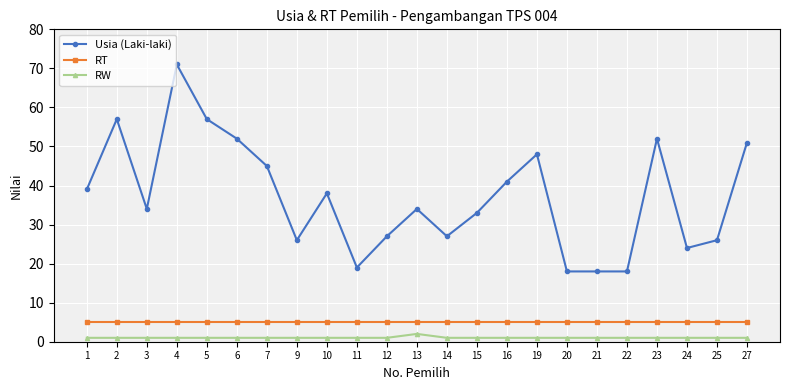

At 22, list the series in order from smallest to largest.

RW, RT, Usia (Laki-laki)